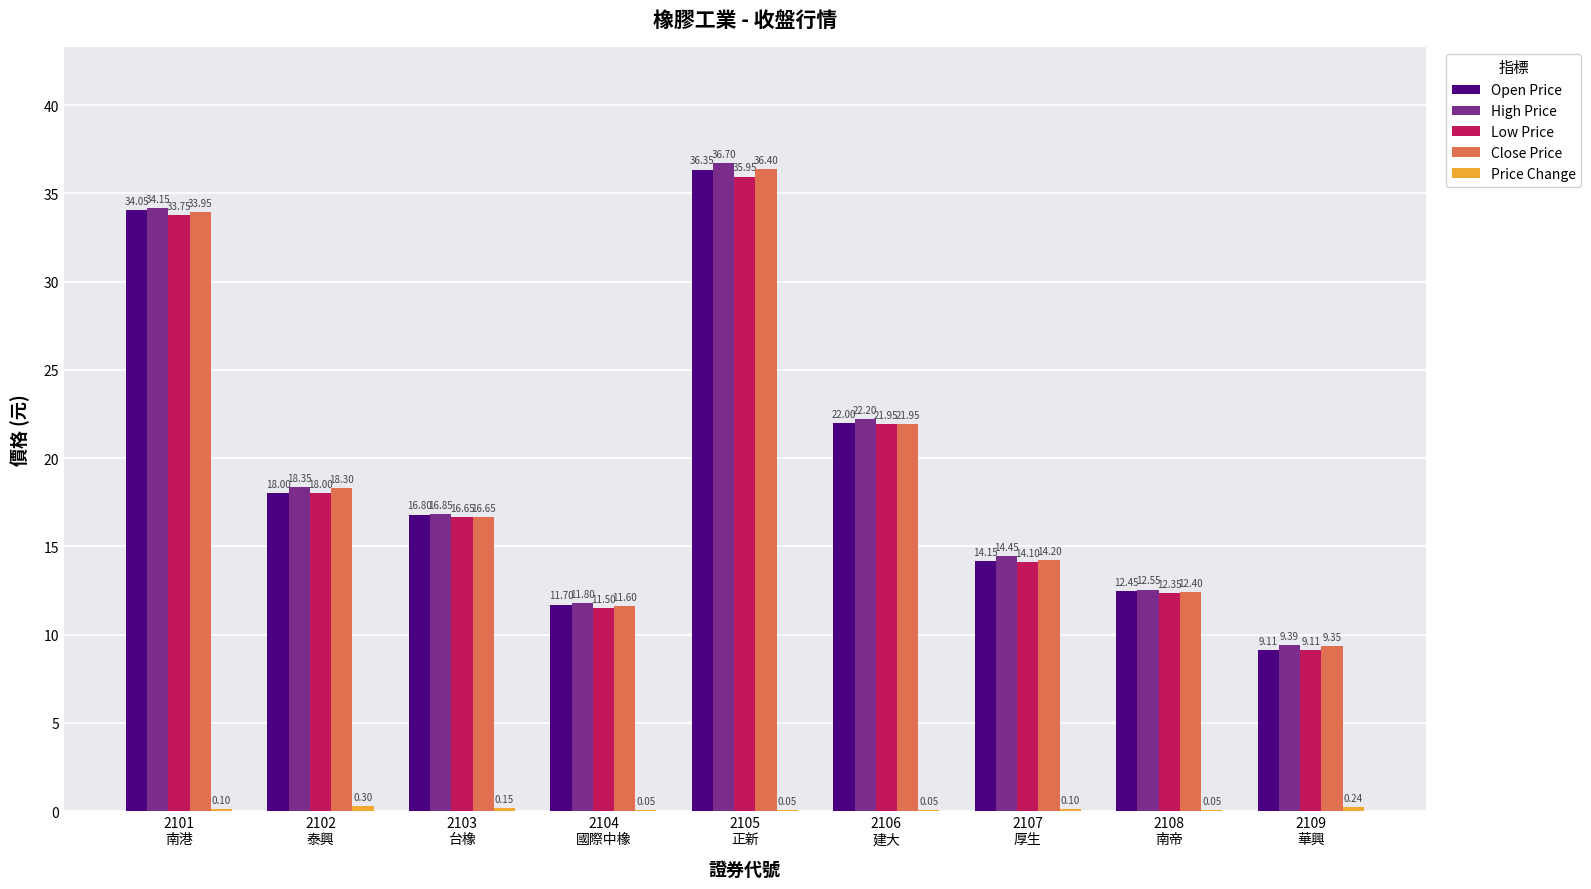

Count the number of categories in the chart.

9